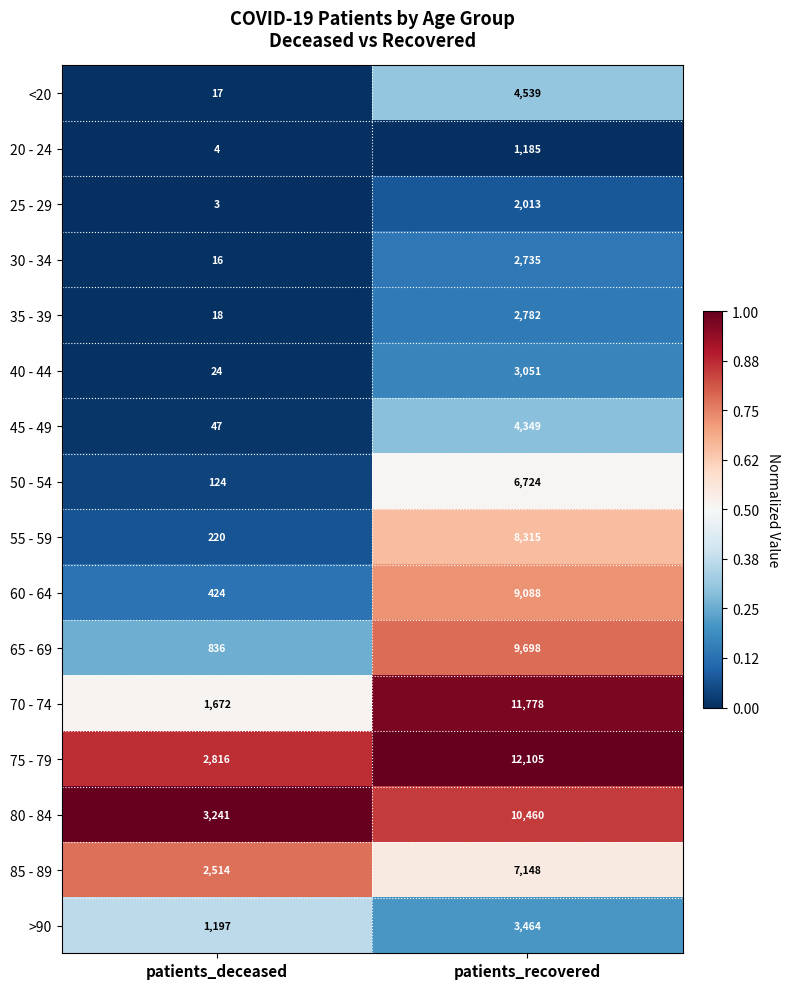

At patients_deceased, list the series in order from largest to smallest.

80 - 84, 75 - 79, 85 - 89, 70 - 74, >90, 65 - 69, 60 - 64, 55 - 59, 50 - 54, 45 - 49, 40 - 44, 35 - 39, <20, 30 - 34, 20 - 24, 25 - 29